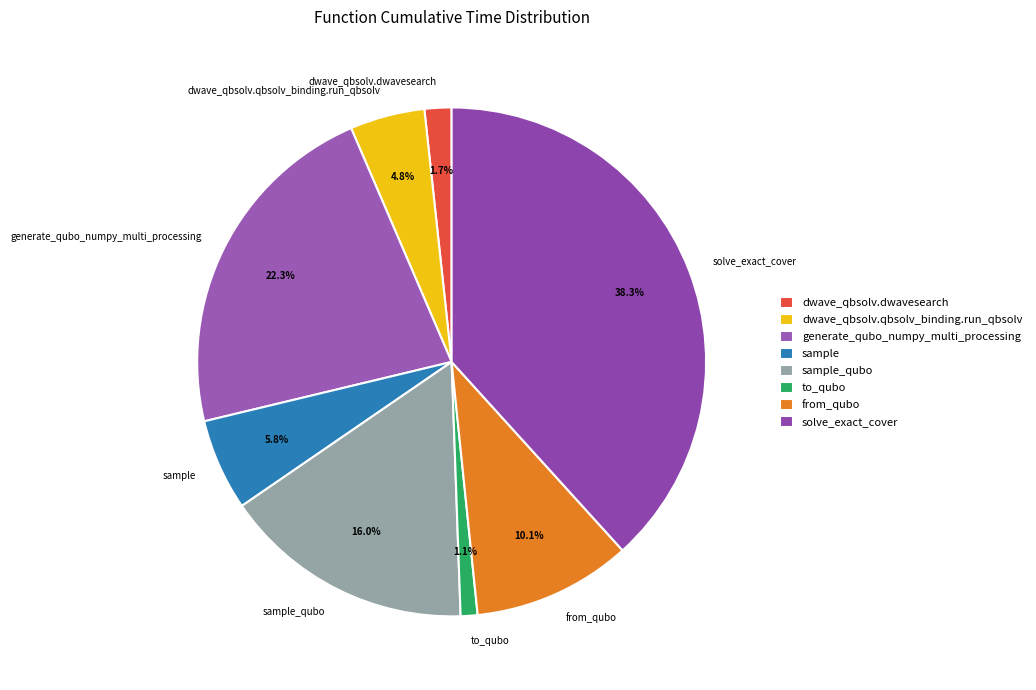

How much of the chart is everything except sample?

94.2%